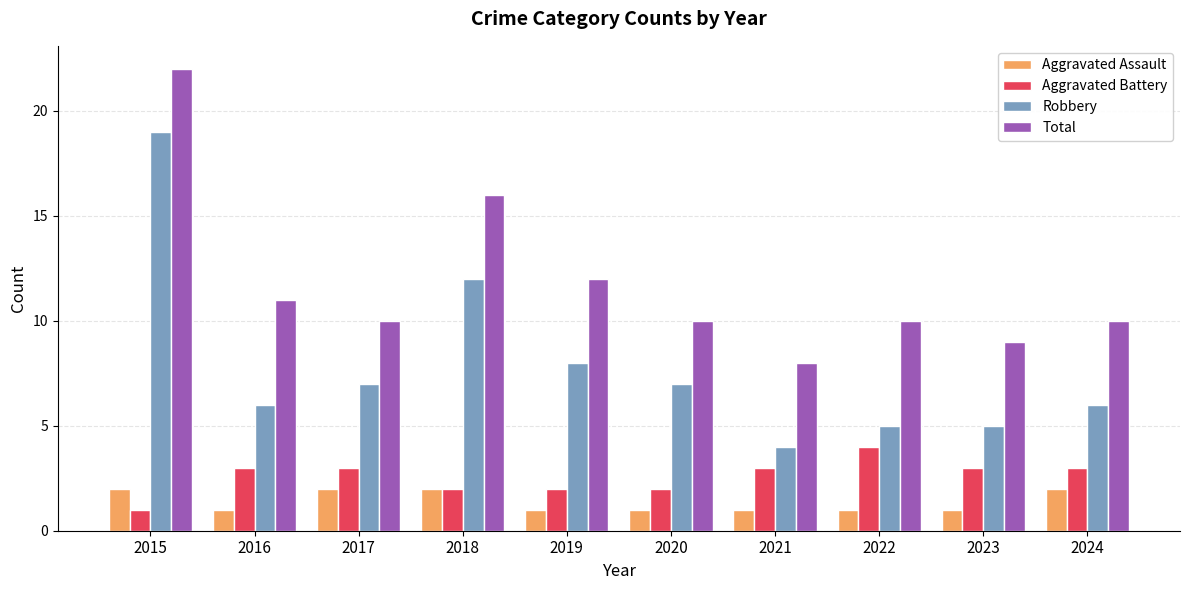

Reading right to left, transcribe all the data shown in this chart.

Aggravated Assault: 2024=2	2023=1	2022=1	2021=1	2020=1	2019=1	2018=2	2017=2	2016=1	2015=2
Aggravated Battery: 2024=3	2023=3	2022=4	2021=3	2020=2	2019=2	2018=2	2017=3	2016=3	2015=1
Robbery: 2024=6	2023=5	2022=5	2021=4	2020=7	2019=8	2018=12	2017=7	2016=6	2015=19
Total: 2024=10	2023=9	2022=10	2021=8	2020=10	2019=12	2018=16	2017=10	2016=11	2015=22